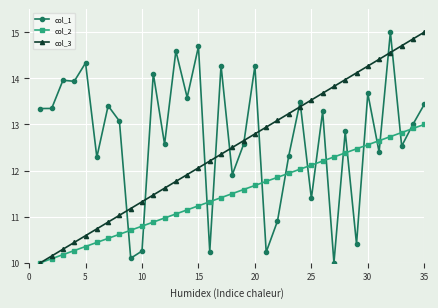

What is the lowest value of the col_3 series?

10.0